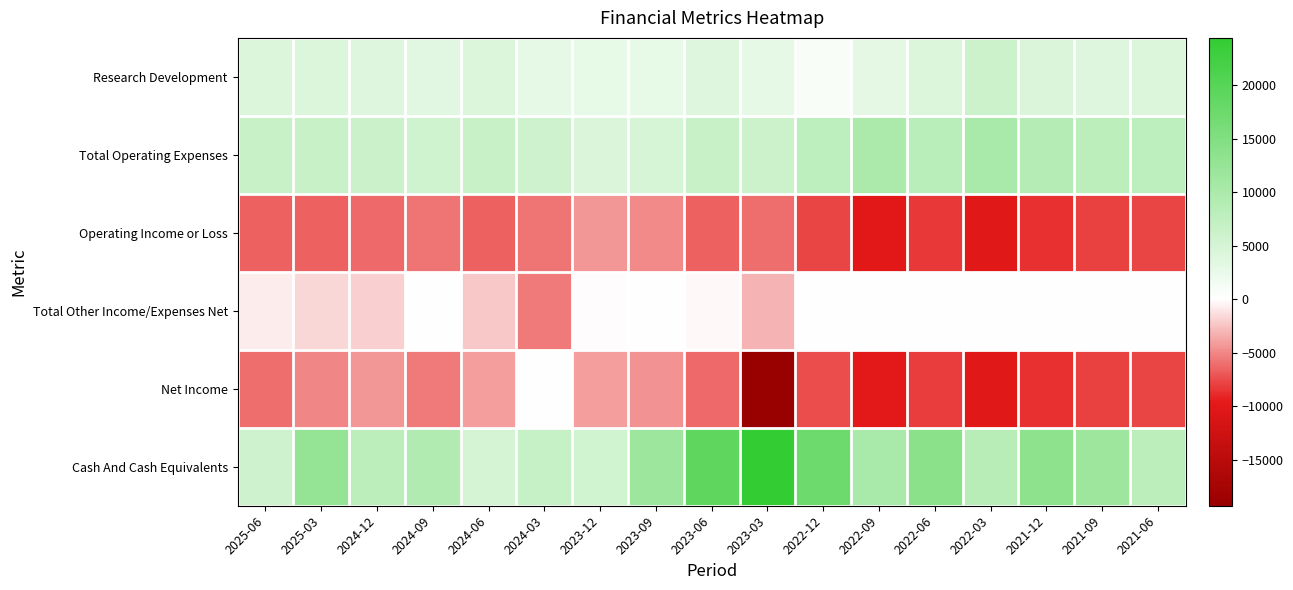

What is the total value across all series at 2024-12?

5500